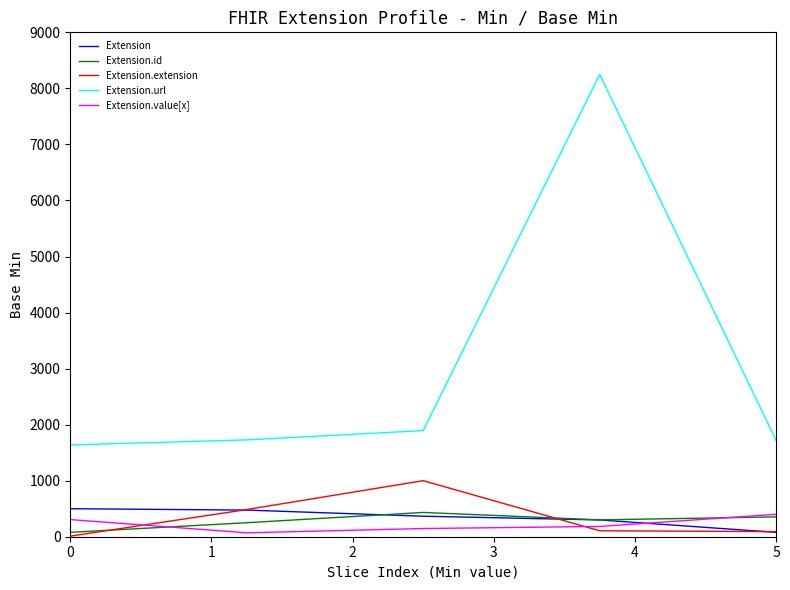

True or false: Extension.value[x] and Extension cross at least once.

True